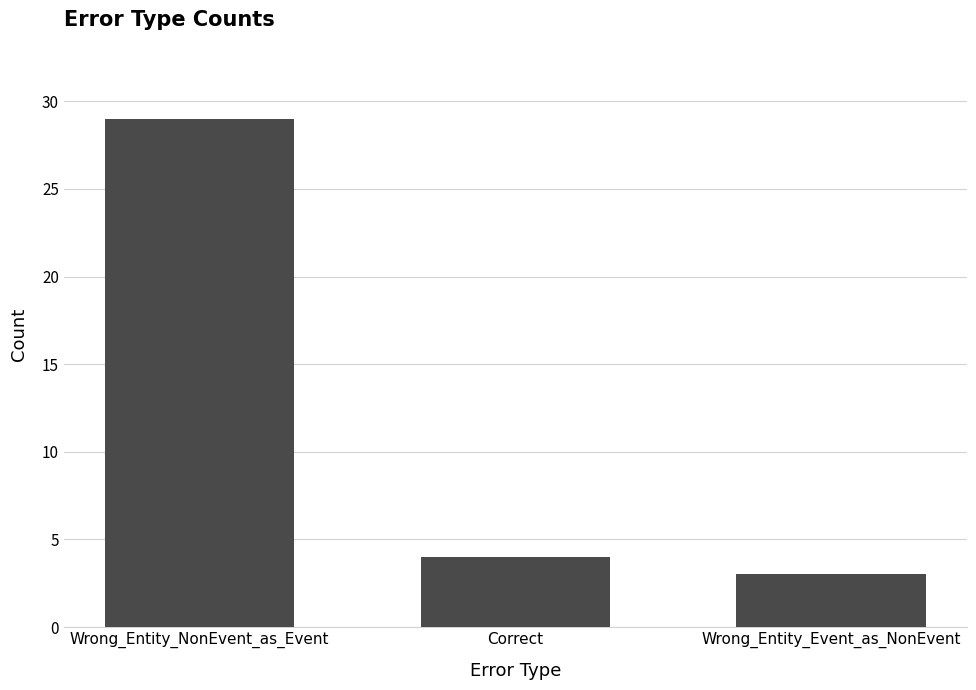

What is the change in value from Correct to Wrong_Entity_Event_as_NonEvent?

-1